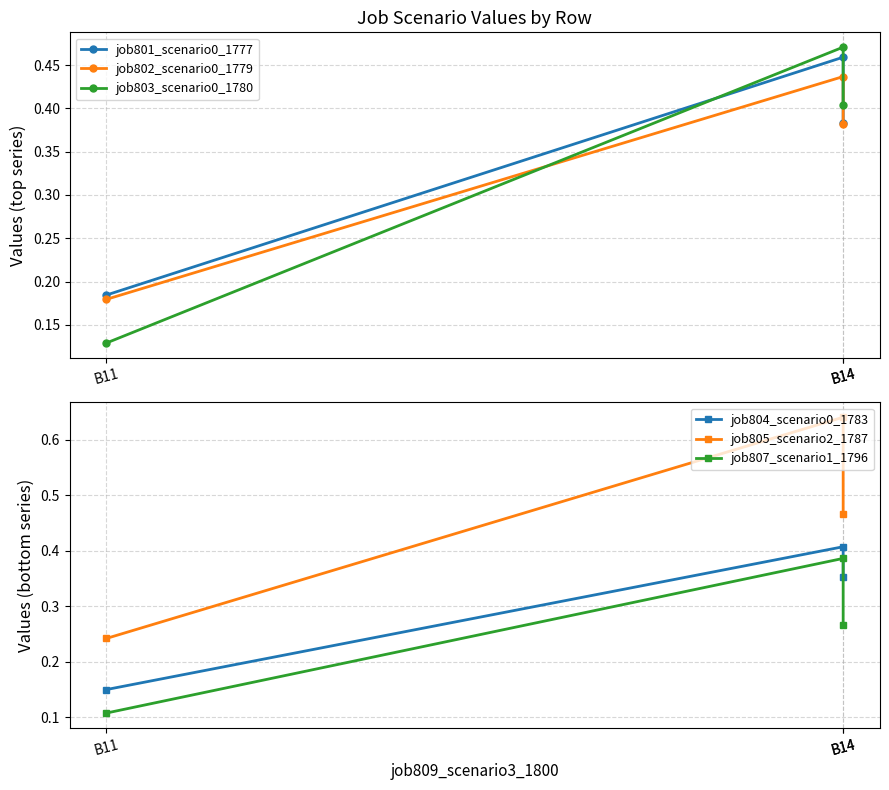

Reading left to right, transcribe all the data shown in this chart.

job801_scenario0_1777: 0.4	0.5	0.2
job802_scenario0_1779: 0.4	0.4	0.2
job803_scenario0_1780: 0.4	0.5	0.1
job804_scenario0_1783: 0.4	0.4	0.1
job805_scenario2_1787: 0.5	0.6	0.2
job807_scenario1_1796: 0.3	0.4	0.1